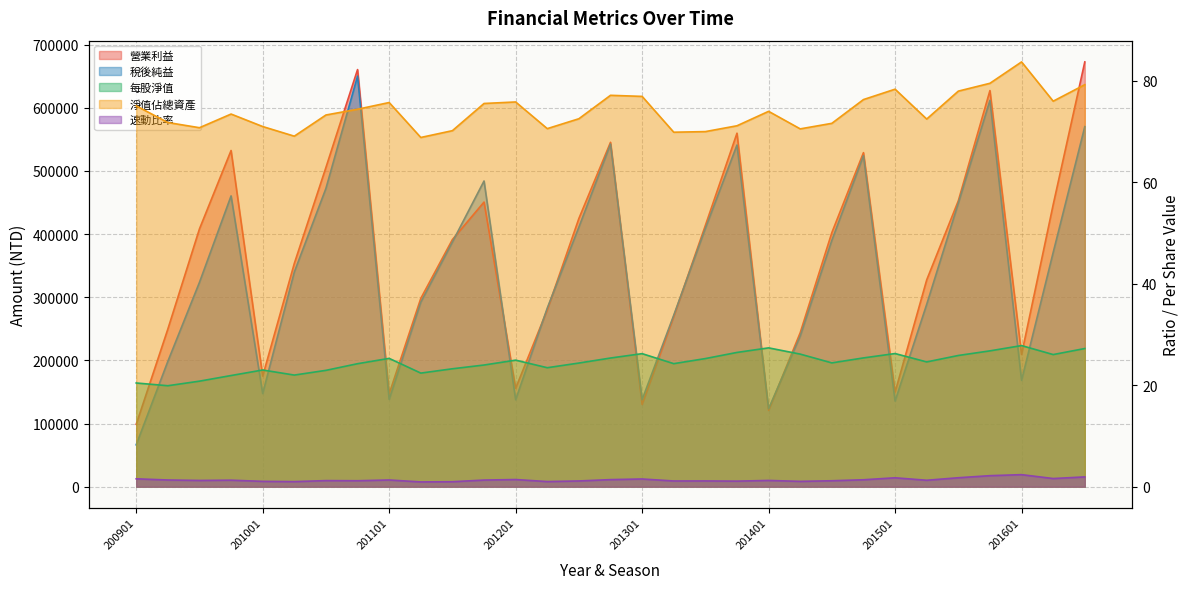

What are all the series names shown in the legend?

每股淨值, 淨值佔總資產, 營業利益, 稅後純益, 速動比率